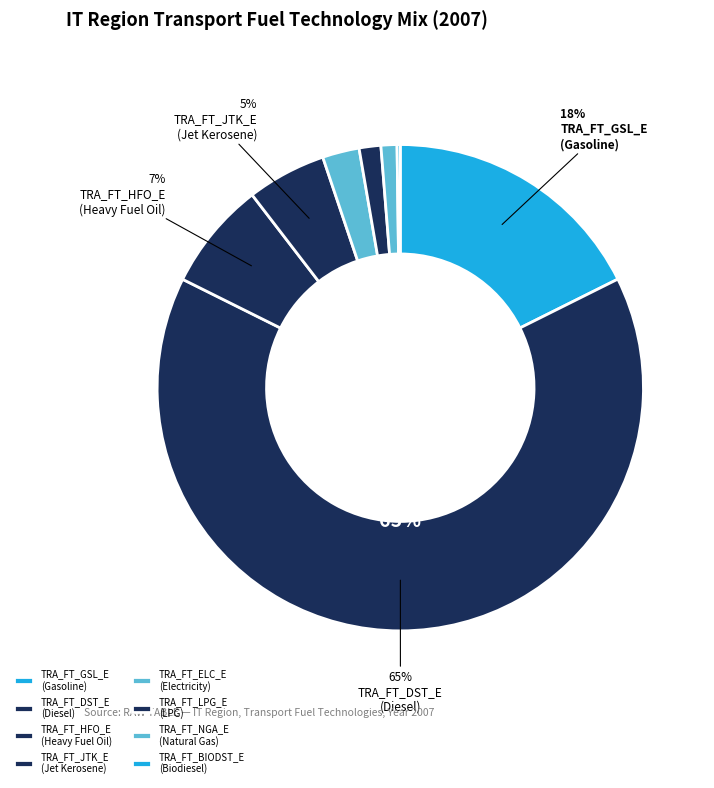

Rank the categories by value from lowest to highest.

TRA_FT_BIODST_E, TRA_FT_NGA_E, TRA_FT_LPG_E, TRA_FT_ELC_E, TRA_FT_JTK_E, TRA_FT_HFO_E, TRA_FT_GSL_E, TRA_FT_DST_E